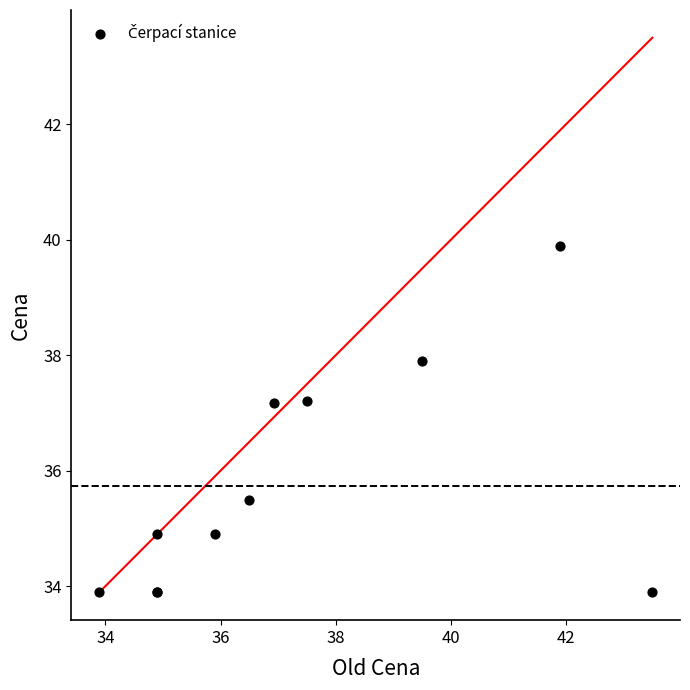

What Y value in the scatter plot is closest to 36?

35.5